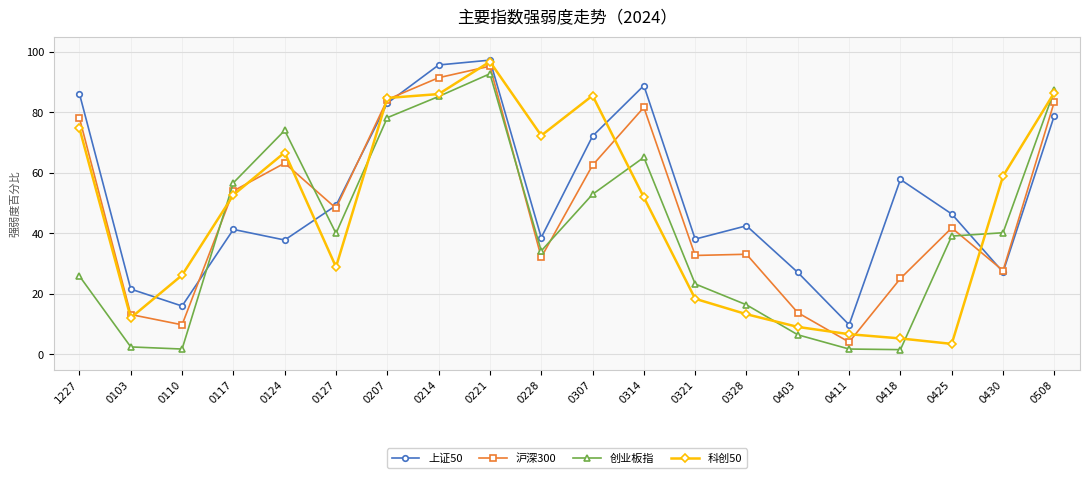

At 0127, list the series in order from smallest to largest.

科创50, 创业板指, 沪深300, 上证50